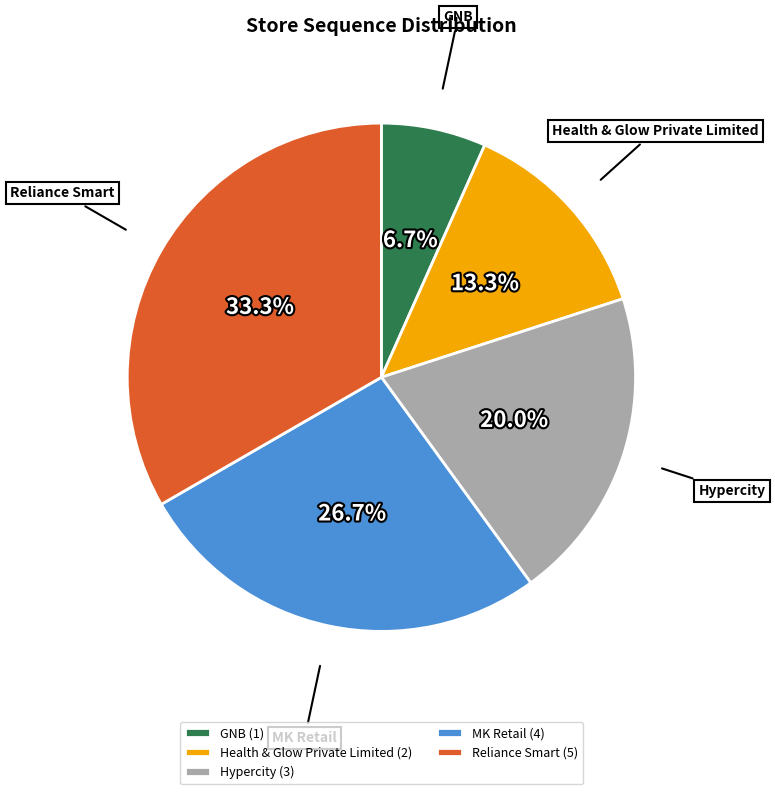

Does any single category account for the majority?

No